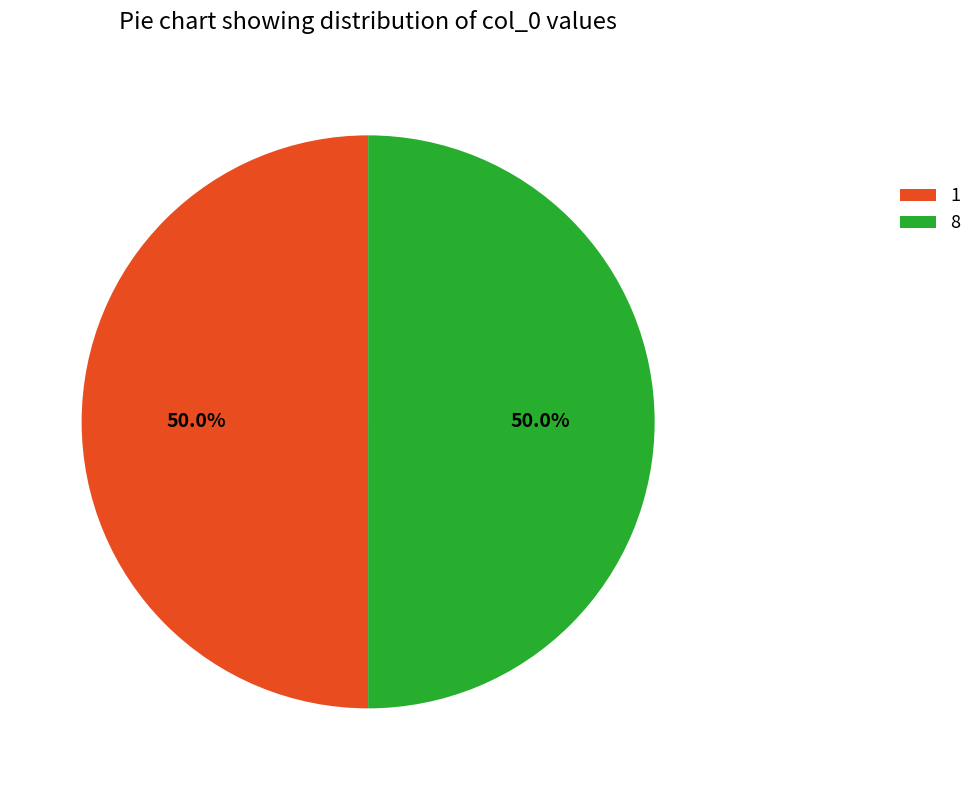

To the nearest percent, what percentage of the pie is 1?

50%